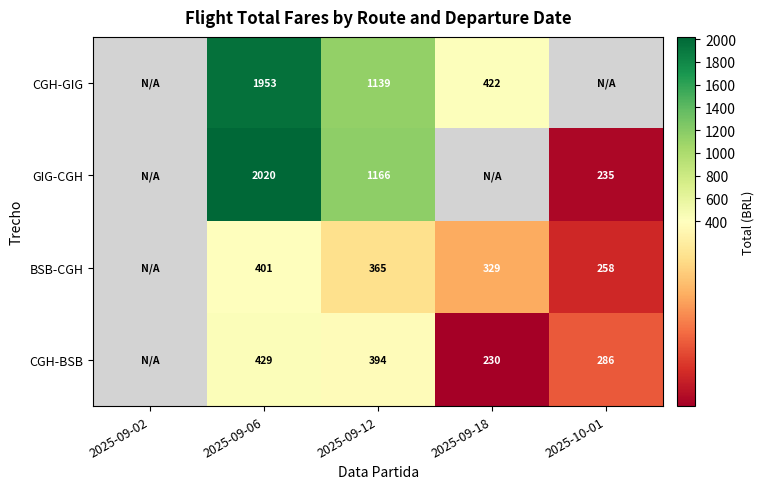

Is the value of BSB-CGH at 2025-10-01 greater than the value of GIG-CGH at 2025-10-01?

Yes